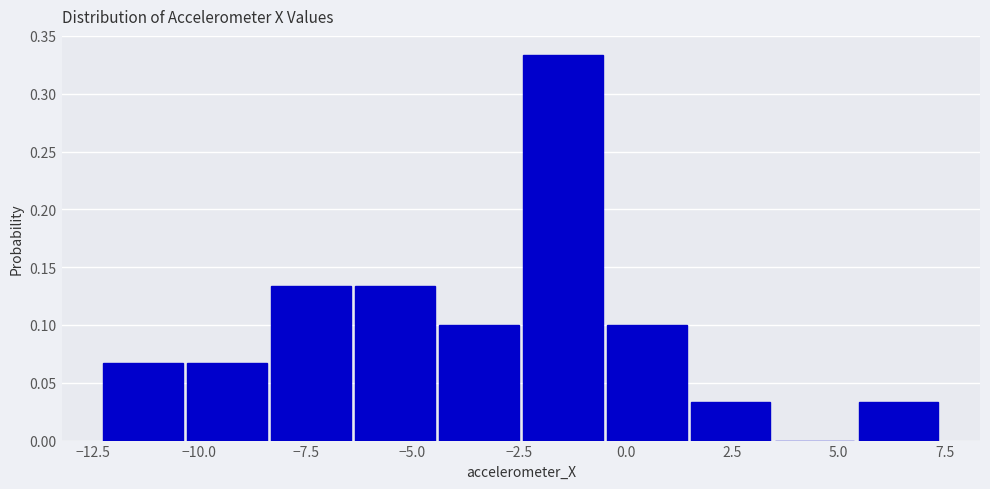

Read against the x-axis, roughly where is the centre of the tallest bar?

-1.5